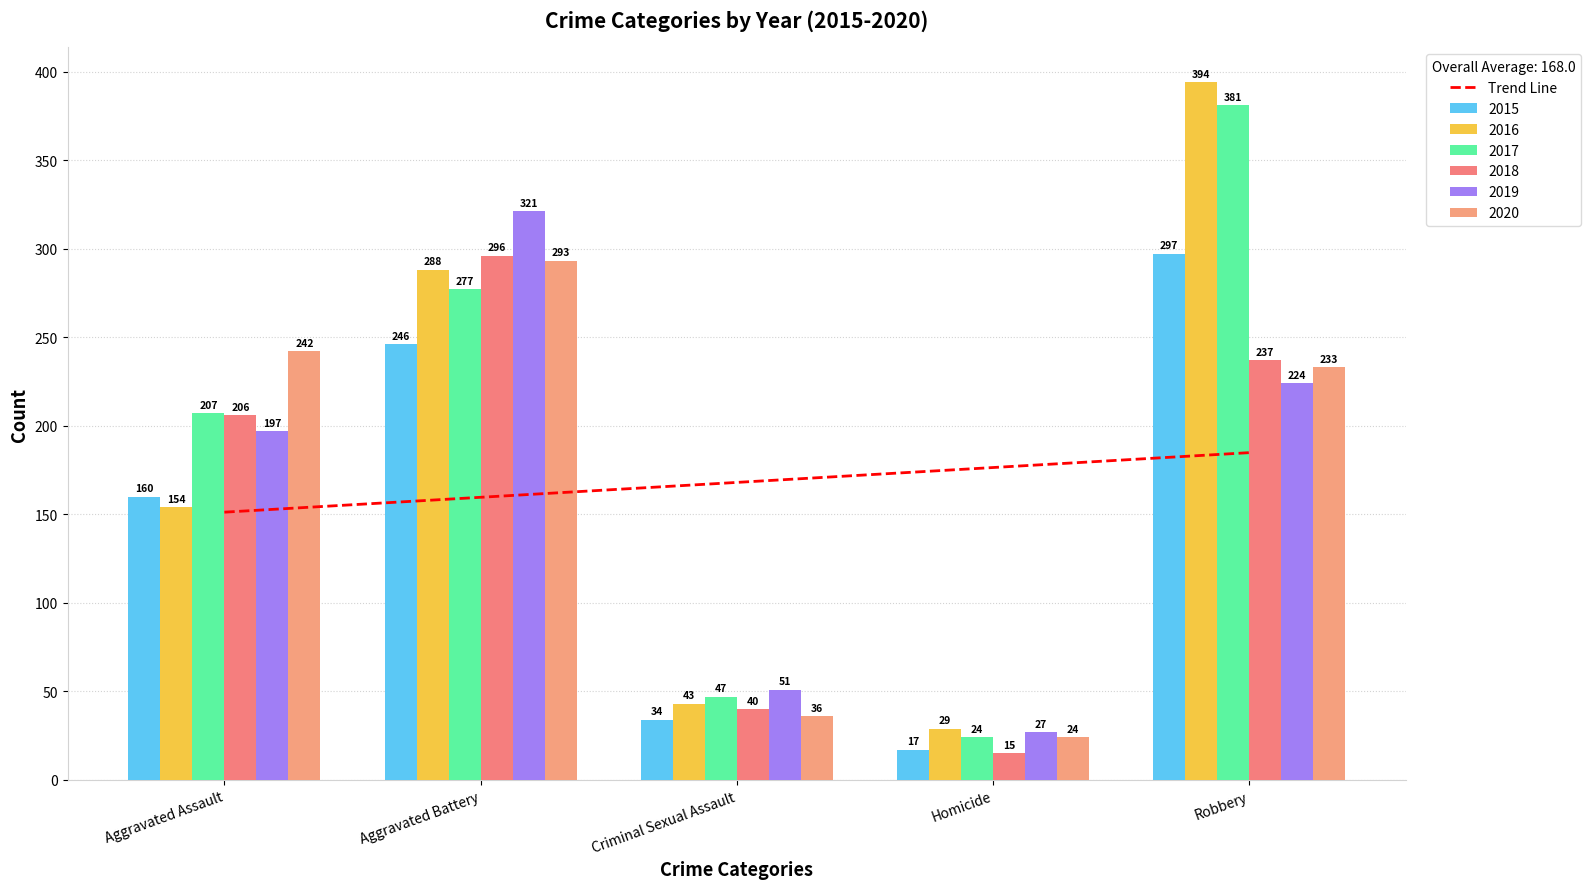

What is the value of the 2nd bar from the left?

159.6